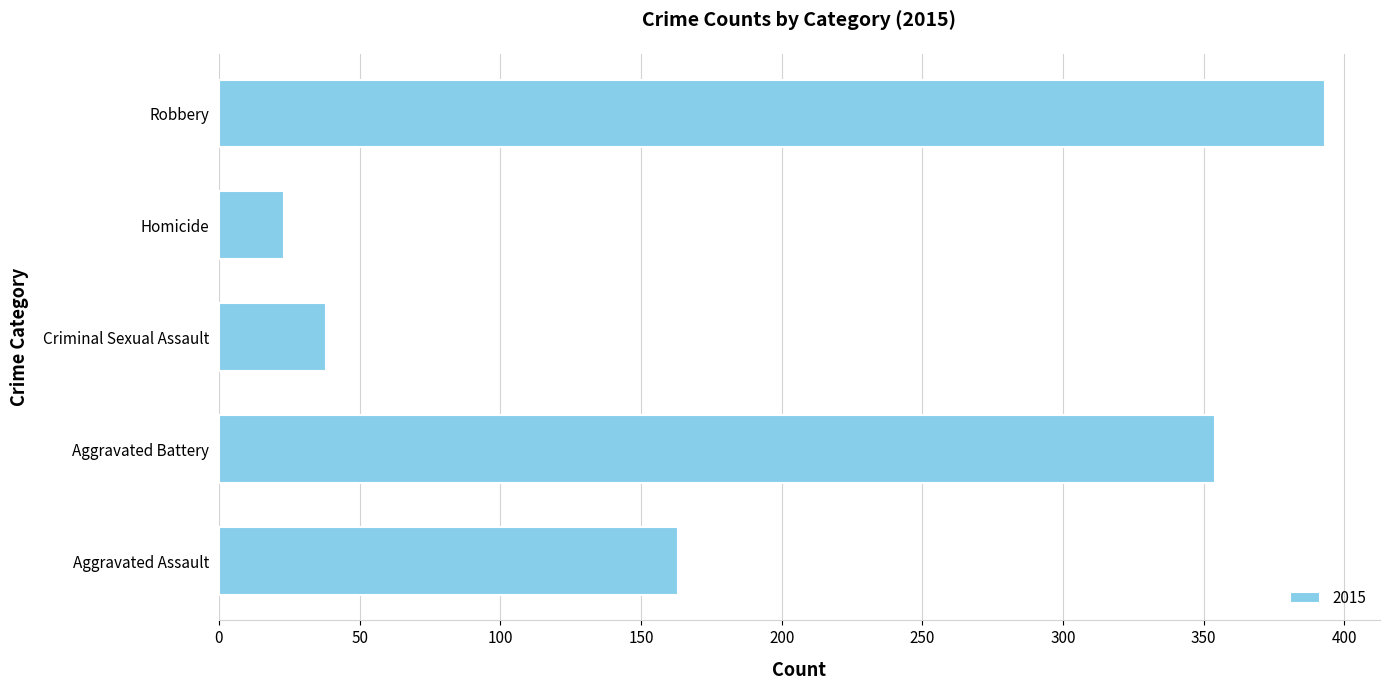

What is the smallest value displayed?

23